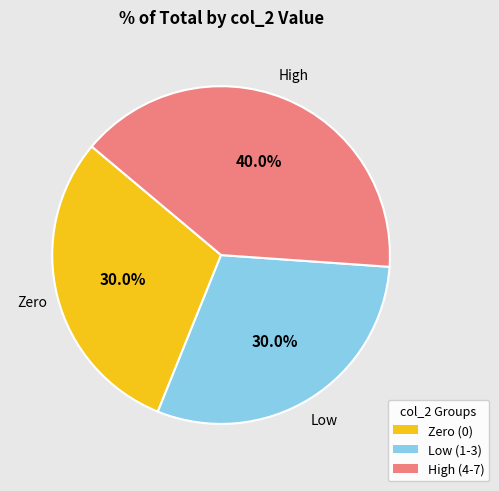

Does any single category account for the majority?

No